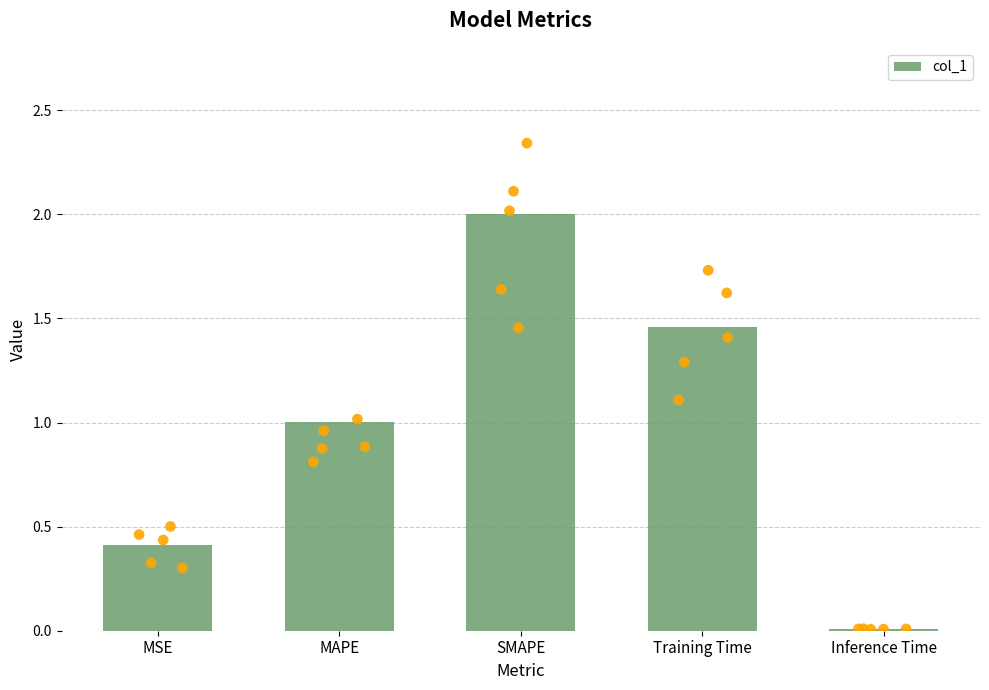

Between MAPE and Inference Time, which is larger?

MAPE